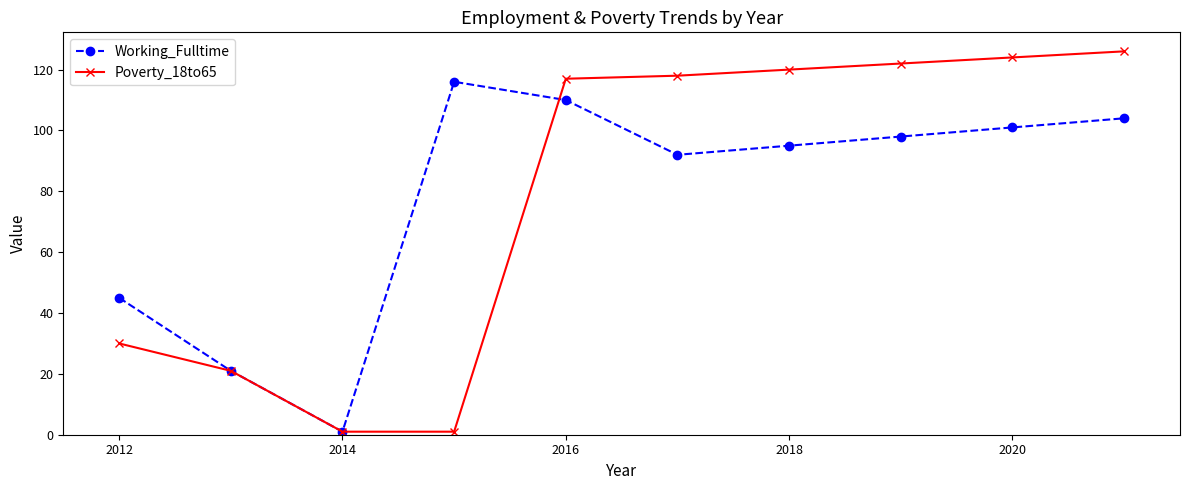

Does the chart display data point markers on the line(s)?

Yes